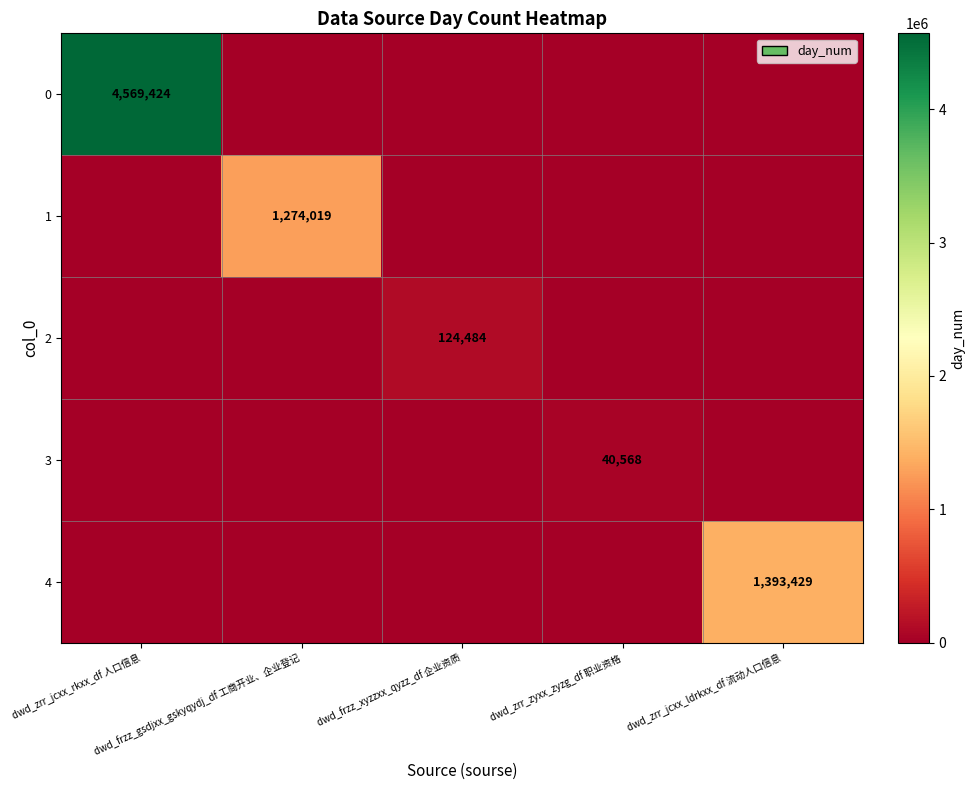

Is it true that 3 equals 0 at dwd_zrr_jcxx_rkxx_df 人口信息?

True